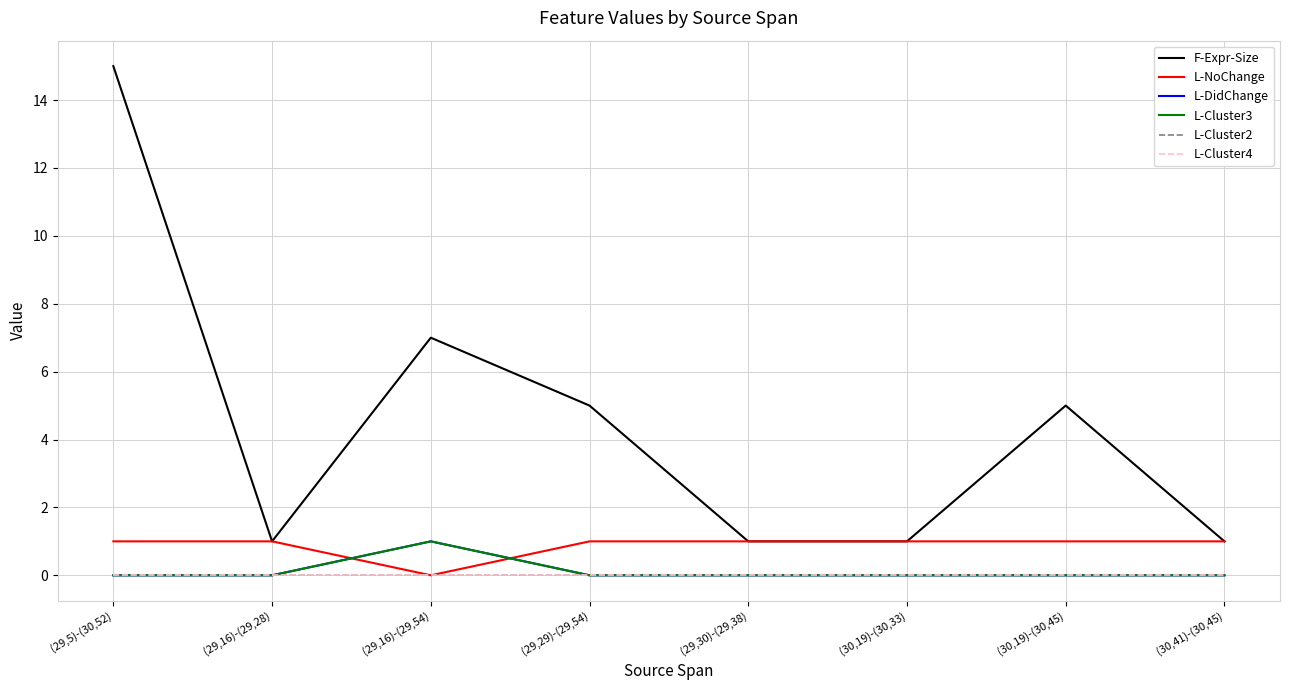

Is this an area chart (filled region under the line)?

No